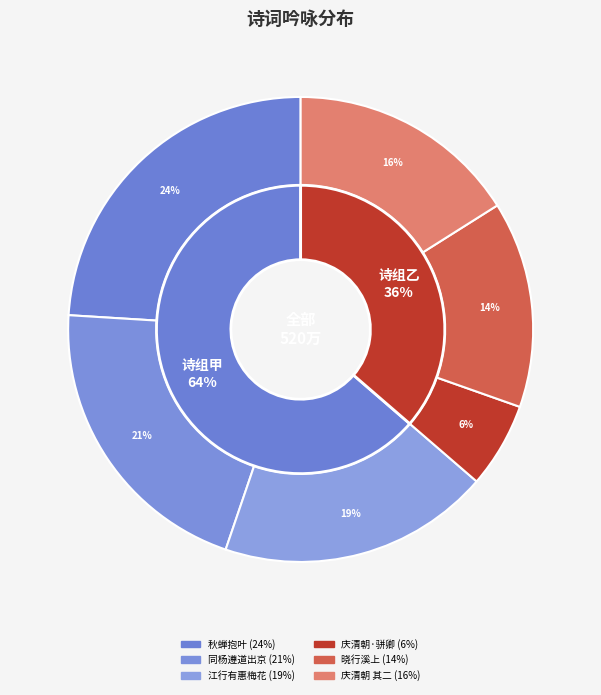

What is the ratio of the value at 庆清朝 其二 骈卿和词，年衰而吟甚健，可喜也。次韵奉教 to the value at 晓行溪上喜而吟?

1.1